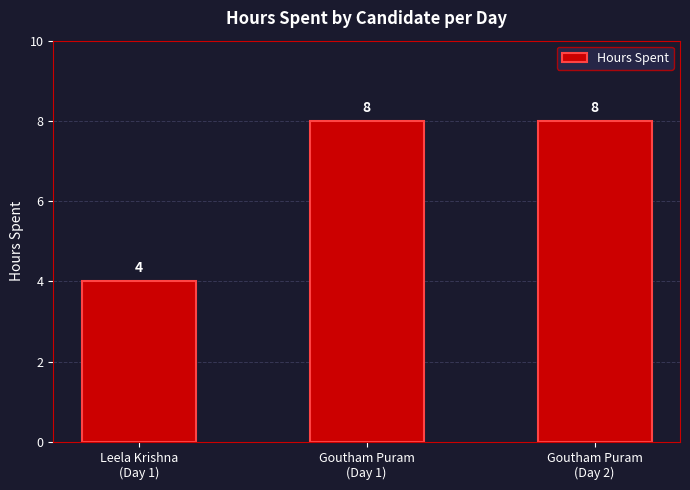

True or false: the data shows 8 at Goutham Puram
(Day 1).

True